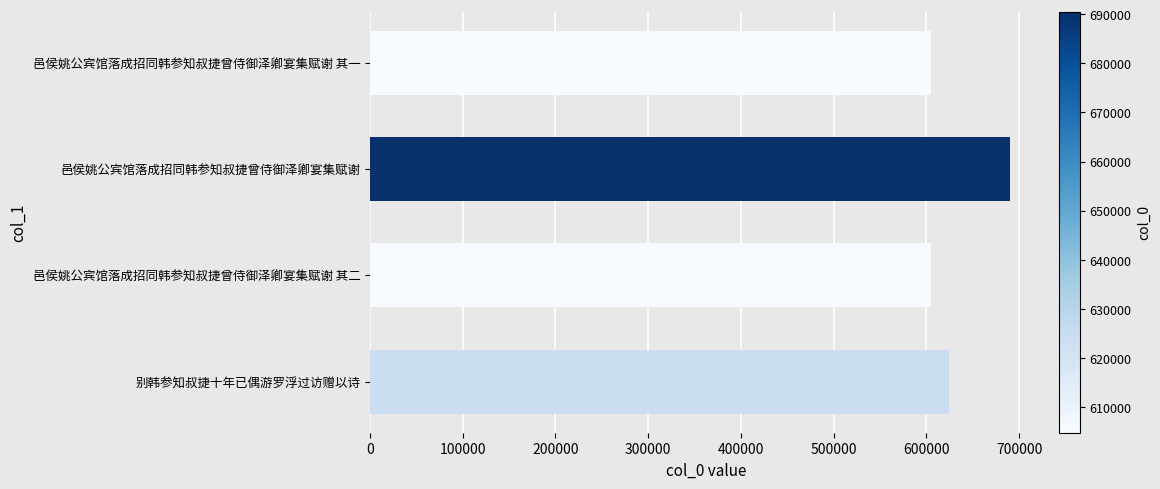

Which label corresponds to the largest value in the chart?

邑侯姚公宾馆落成招同韩参知叔捷曾侍御泽卿宴集赋谢